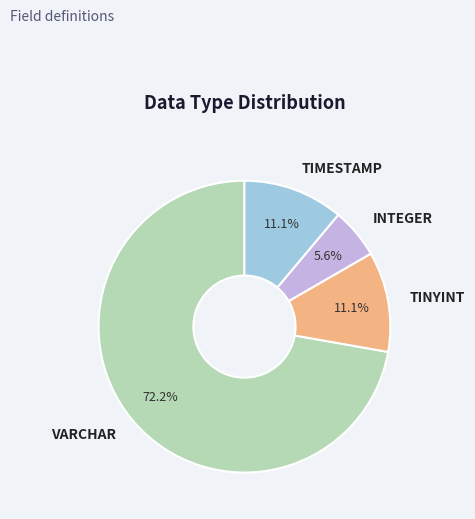

What is the ratio of the value at TIMESTAMP to the value at INTEGER?

2.0